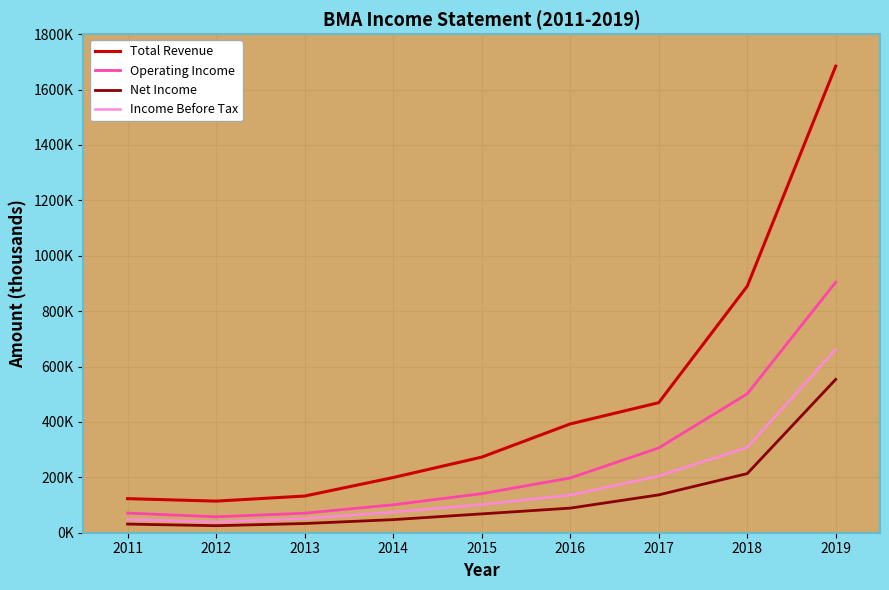

What are all the series names shown in the legend?

Total Revenue, Operating Income, Net Income, Income Before Tax